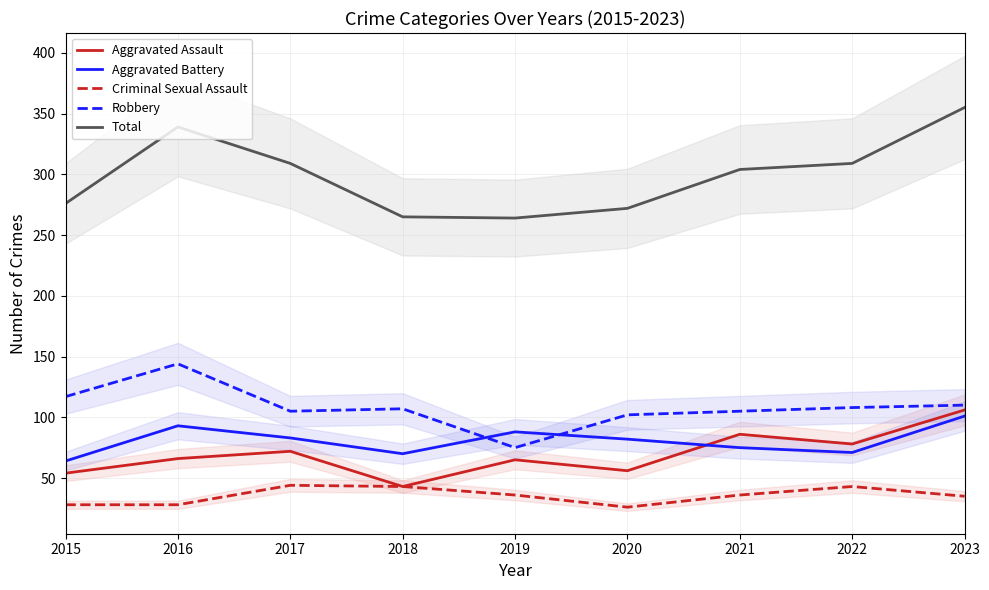

What is the value of the Robbery point at the 6th from the left?

102